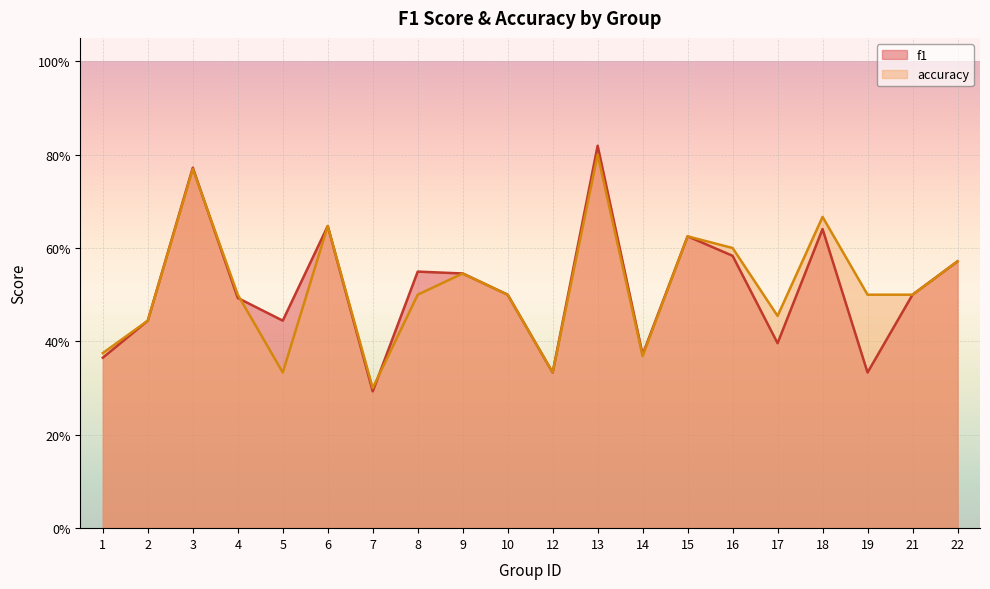

At which category does f1 reach its first local peak?

3